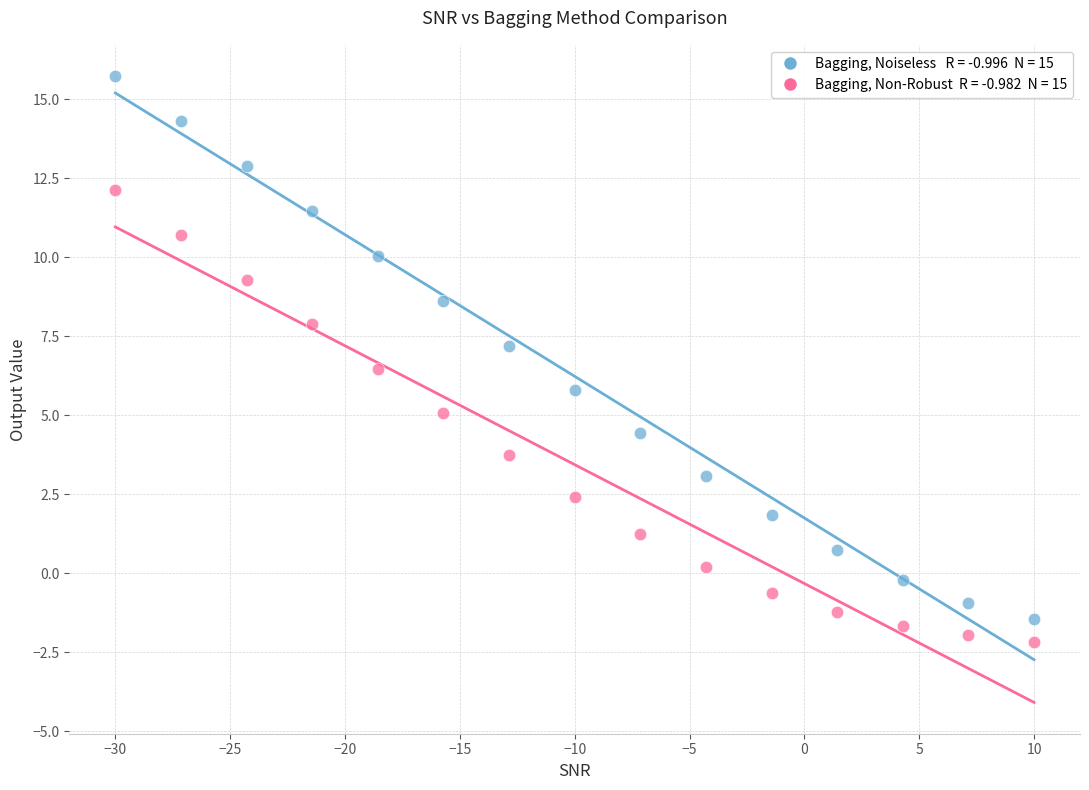

Across all data points, what is the range of X values (max minus min)?

40.0